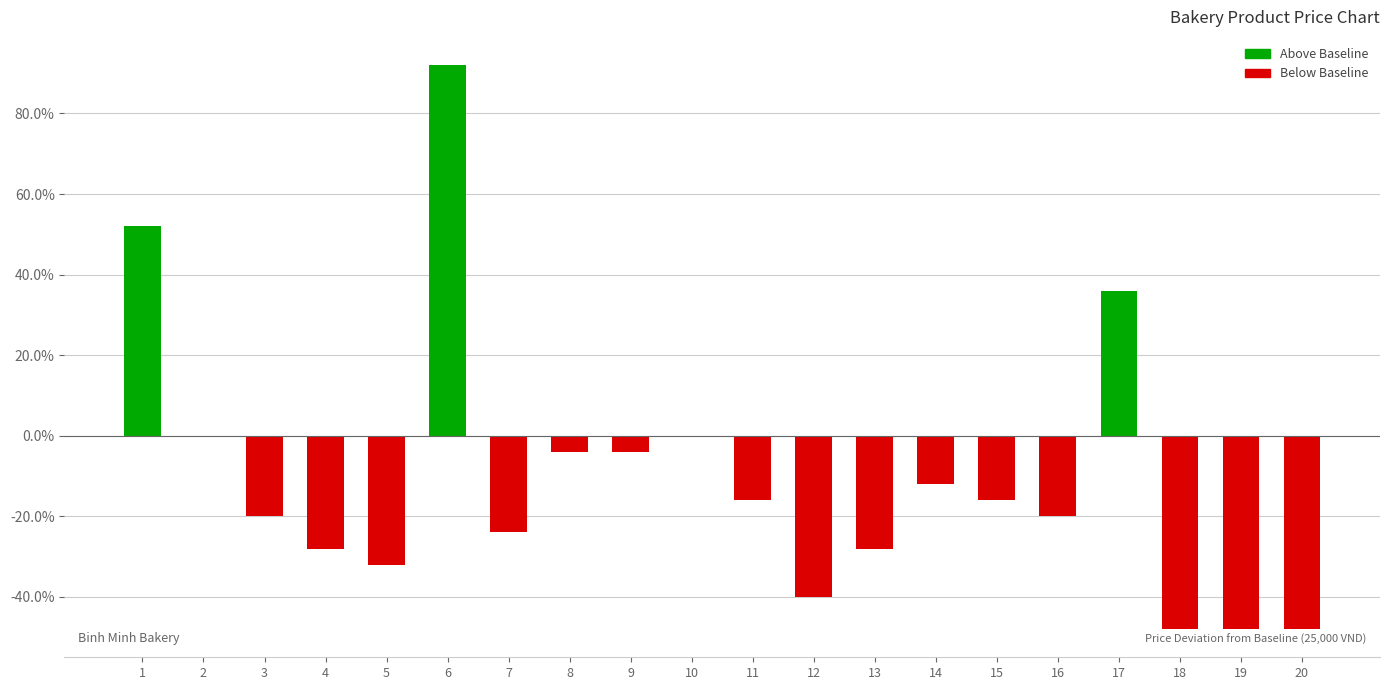

Reading left to right, transcribe all the data shown in this chart.

1=52.0	2=0.0	3=-20.0	4=-28.0	5=-32.0	6=92.0	7=-24.0	8=-4.0	9=-4.0	10=0.0	11=-16.0	12=-40.0	13=-28.0	14=-12.0	15=-16.0	16=-20.0	17=36.0	18=-48.0	19=-48.0	20=-48.0